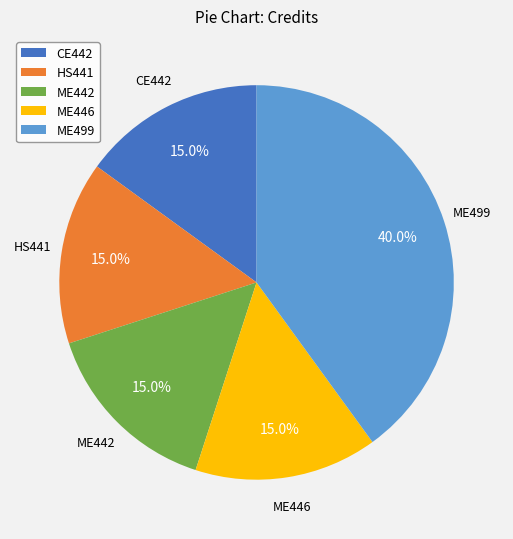

What is the largest slice in the pie chart?

ME499